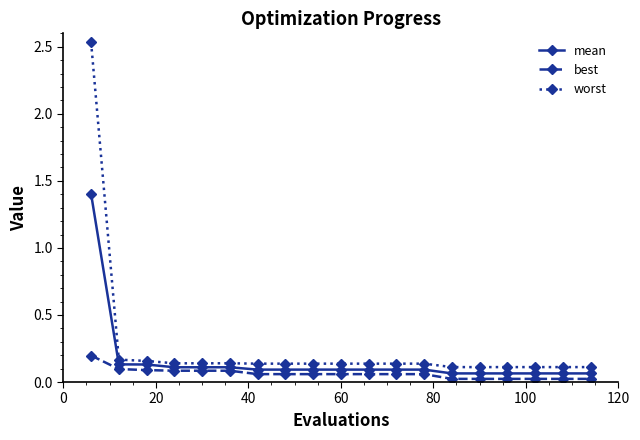

True or false: worst and best cross at least once.

False